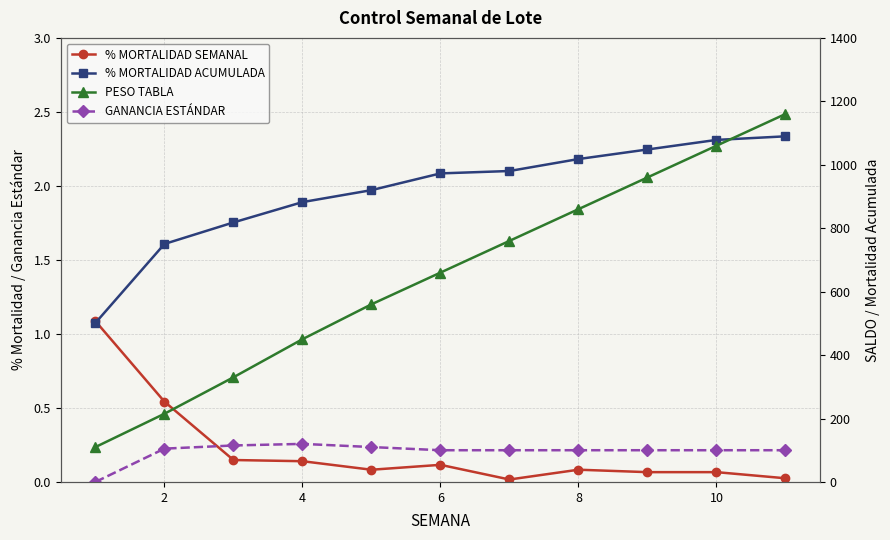

Which series has the largest total across all categories?

PESO TABLA